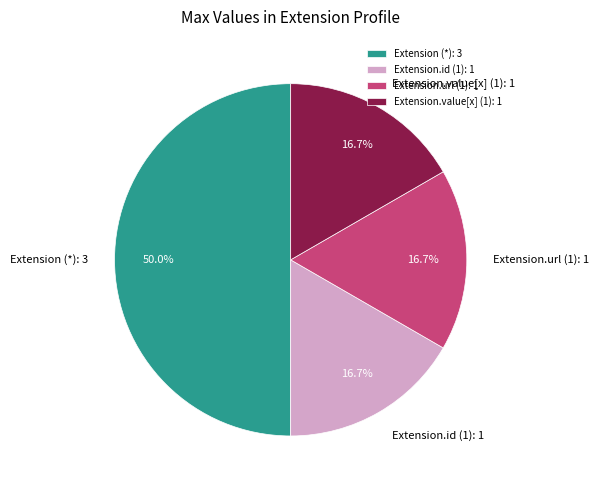

What percentage is NOT represented by Extension.url (1): 1?

83.3%